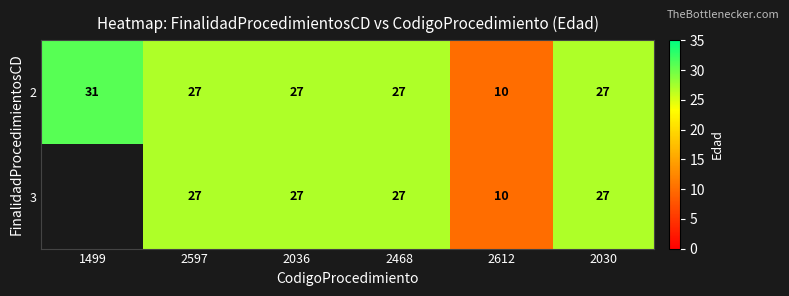

Where does the 2 series first go above 27?

1499